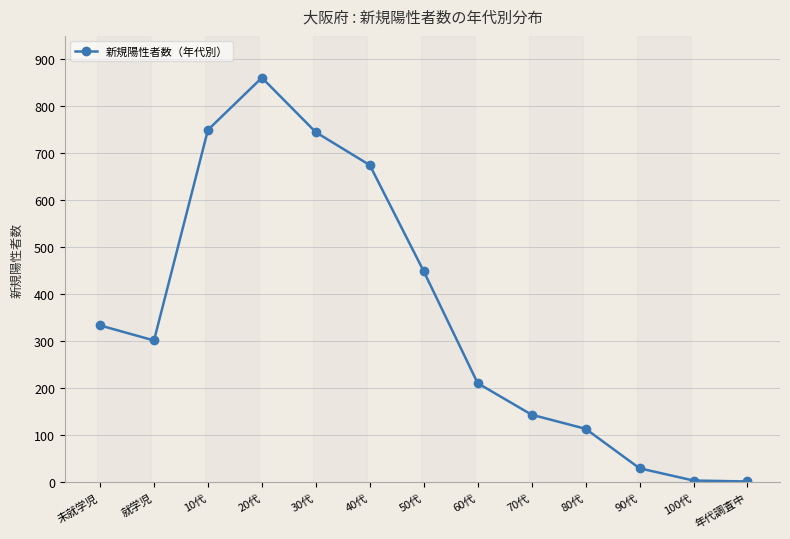

At which label is the value closest to 431?

50代